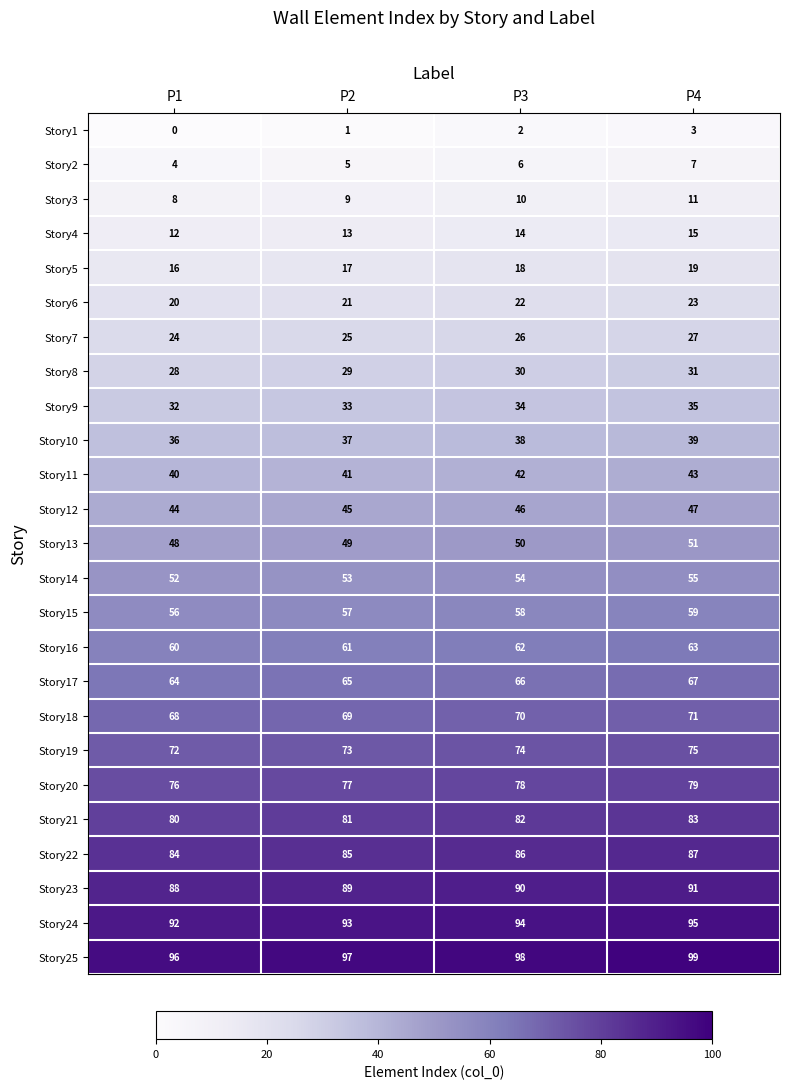

What is the difference between the Story17 values at P4 and P1?

3